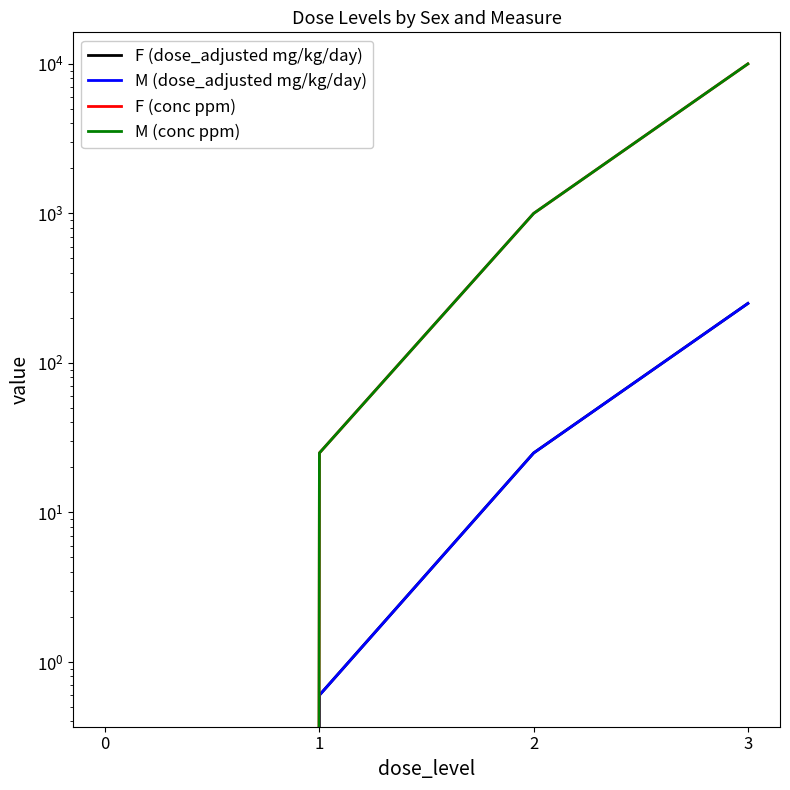

True or false: F (dose_adjusted mg/kg/day) has more than 0 interior local peaks.

False